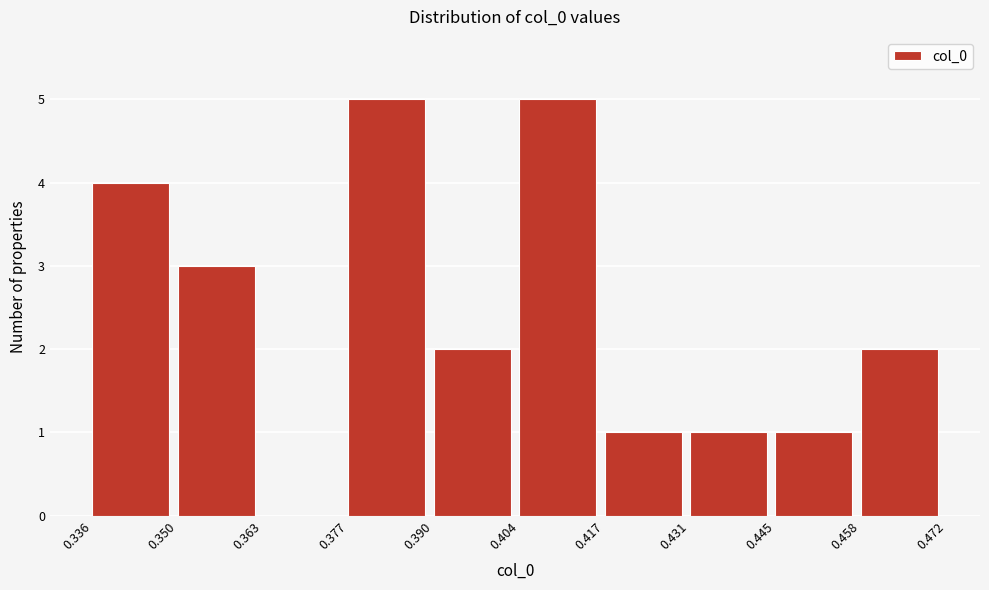

How tall is the bar that spans 0.350 to 0.363 on the x-axis? The values are not printed on the chart, so give them approximately, as read against the axis.

3